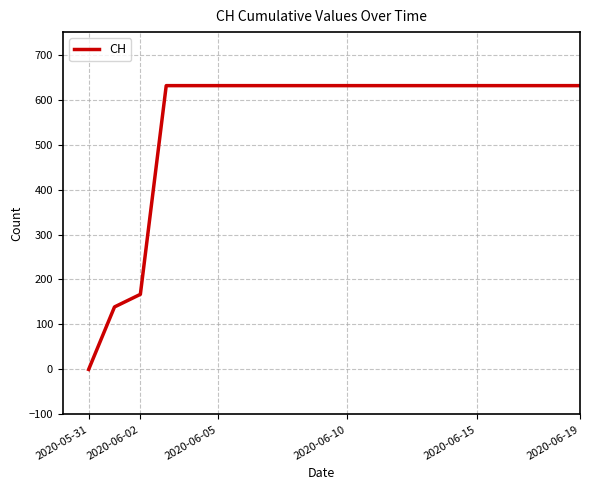

What is the maximum value shown in the chart?

631